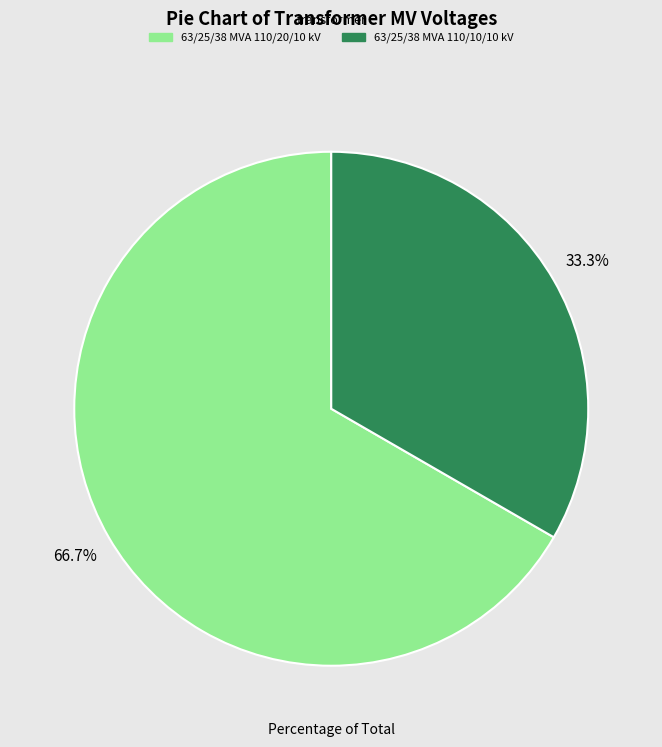

Approximately how many times larger is the value at 63/25/38 MVA 110/10/10 kV compared to 63/25/38 MVA 110/20/10 kV?

0.5